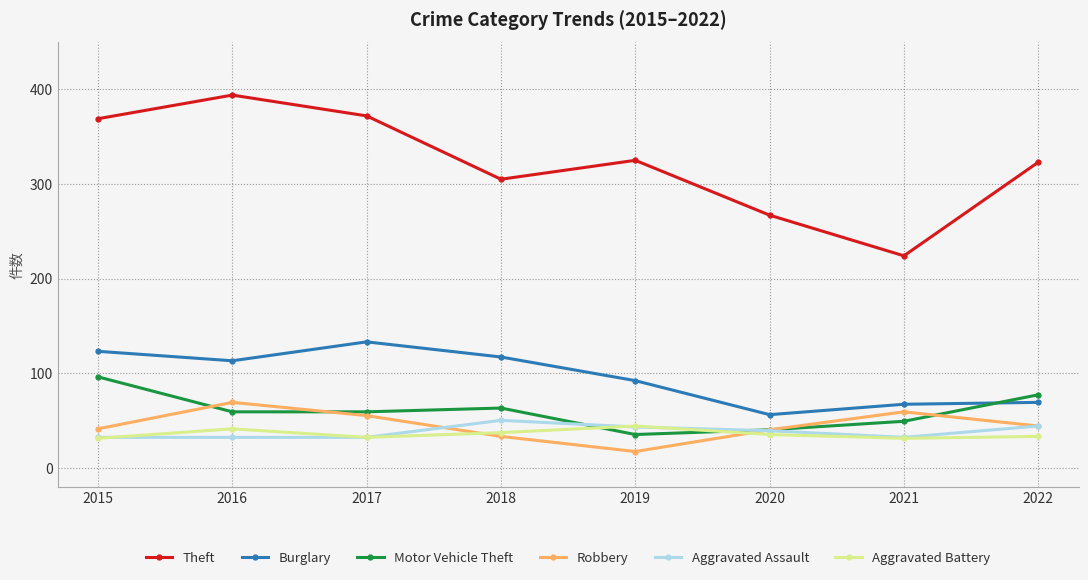

What is the value of the Burglary point at the 8th from the left?

69